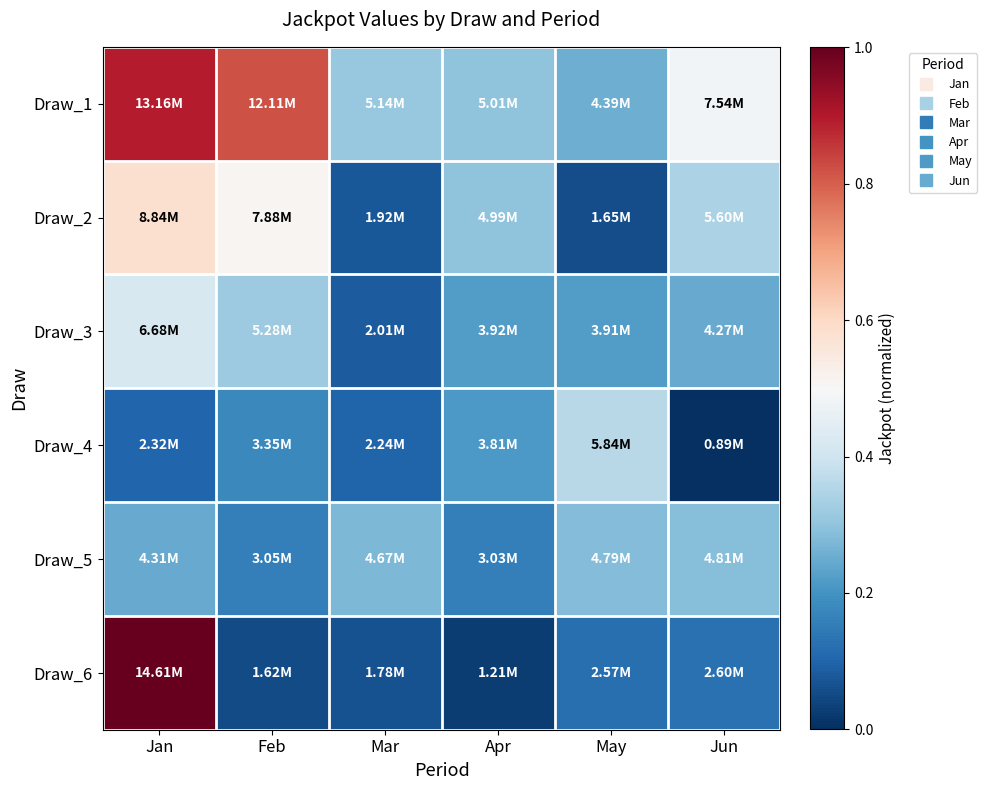

Rank the series by their maximum value, from highest to lowest.

Draw_6, Draw_1, Draw_2, Draw_3, Draw_4, Draw_5